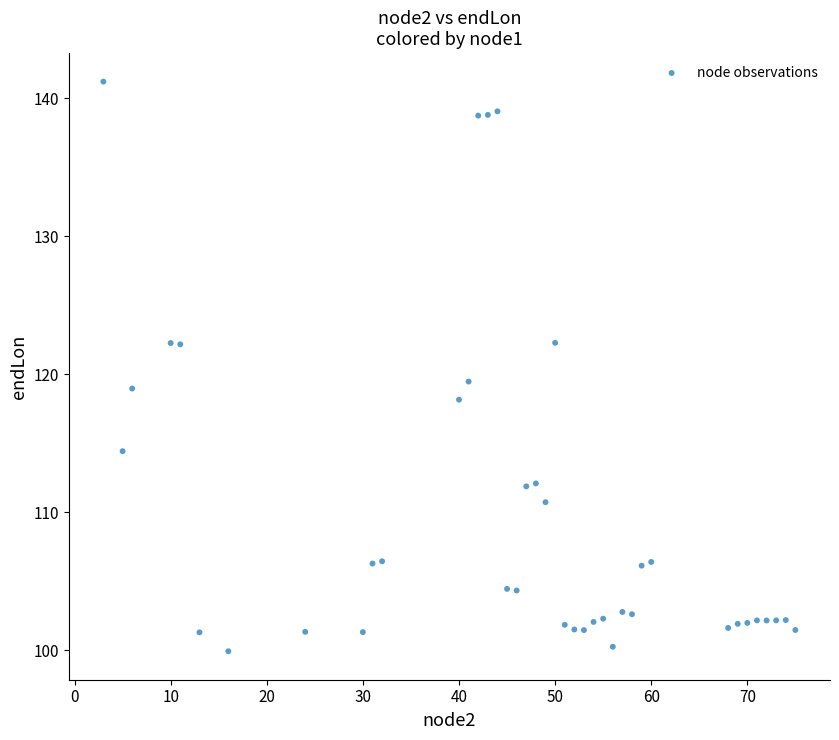

What Y value in the scatter plot is closest to 120?

119.5